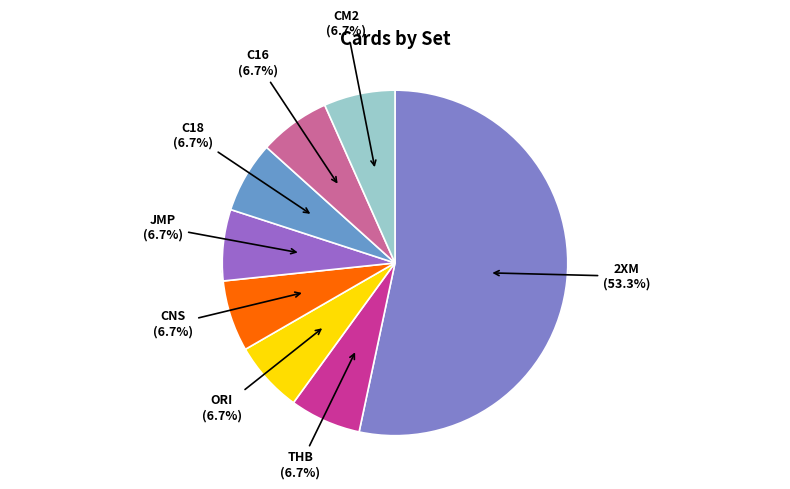

Which category accounts for the majority?

2XM